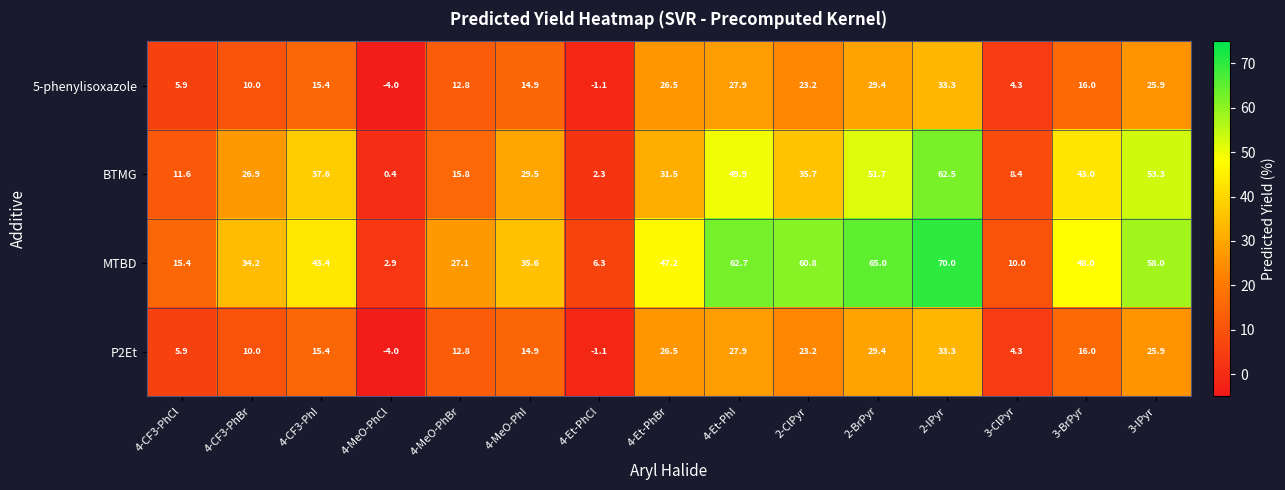

Read the BTMG value at 4-MeO-PhI.

29.5